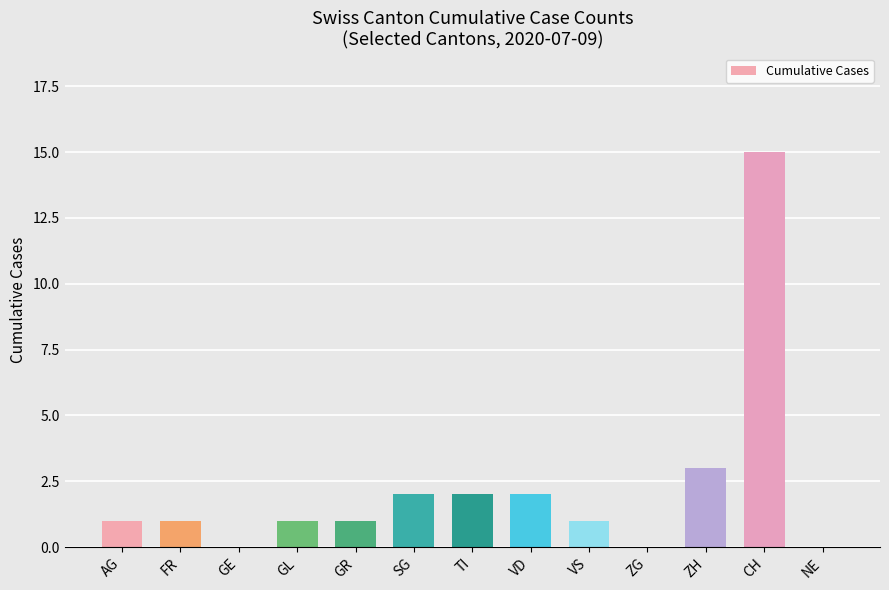

Are the bars horizontal?

No